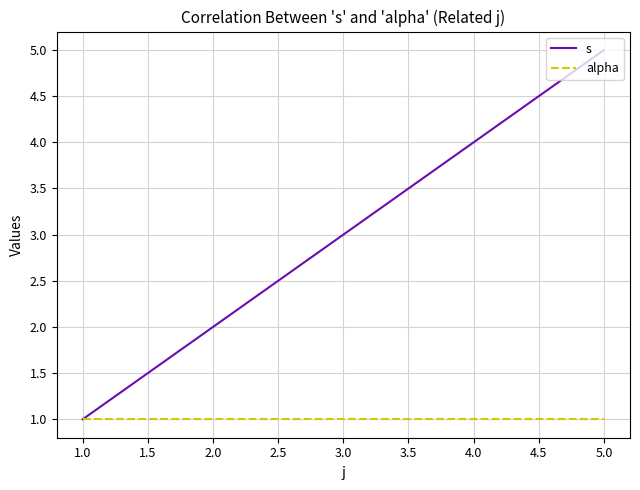

List the series in order of their overall mean, lowest first.

alpha, s